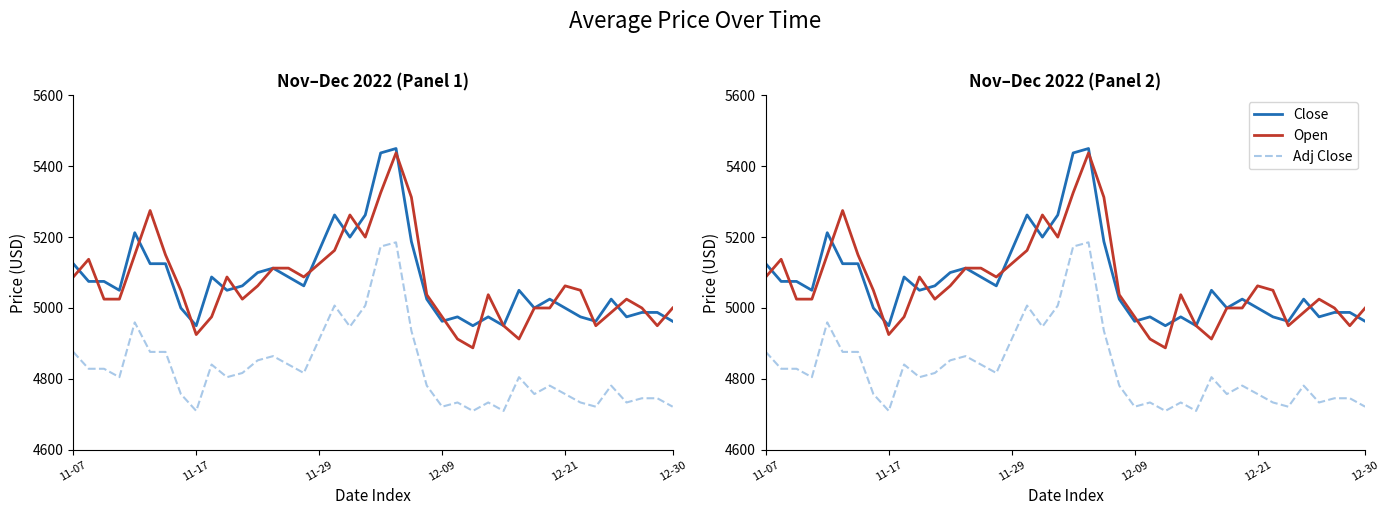

The Open series shows 5050.0 at 7. True or false?

True